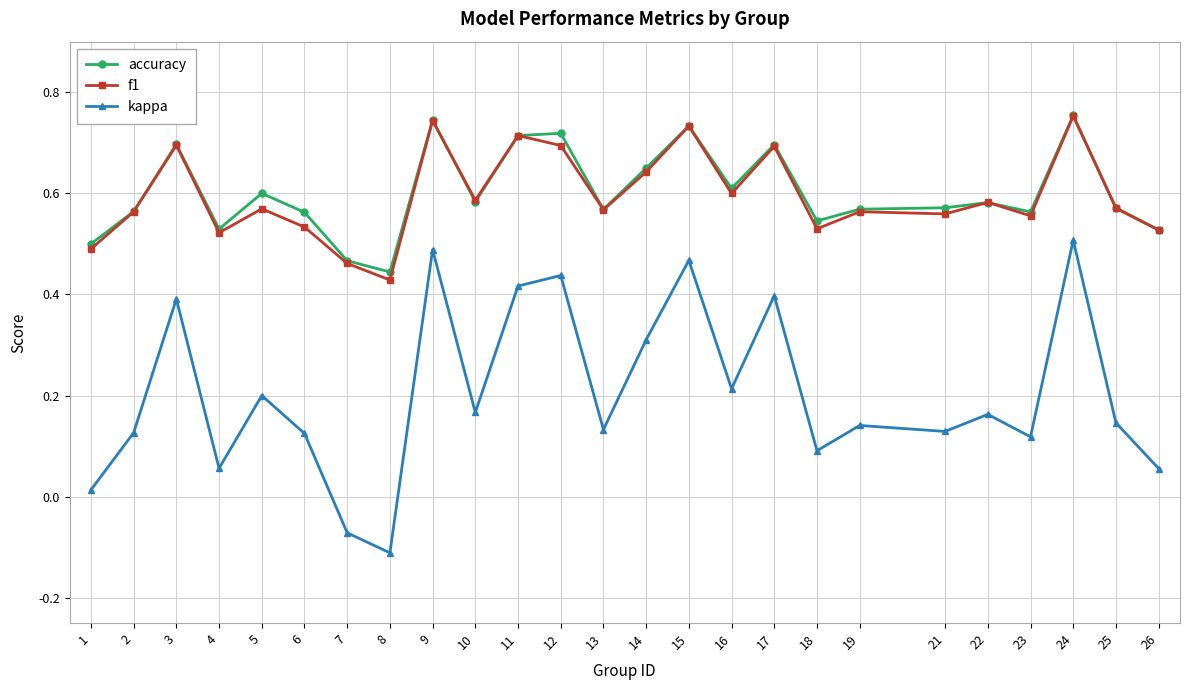

Is it true that accuracy equals 0.8 at 18?

False